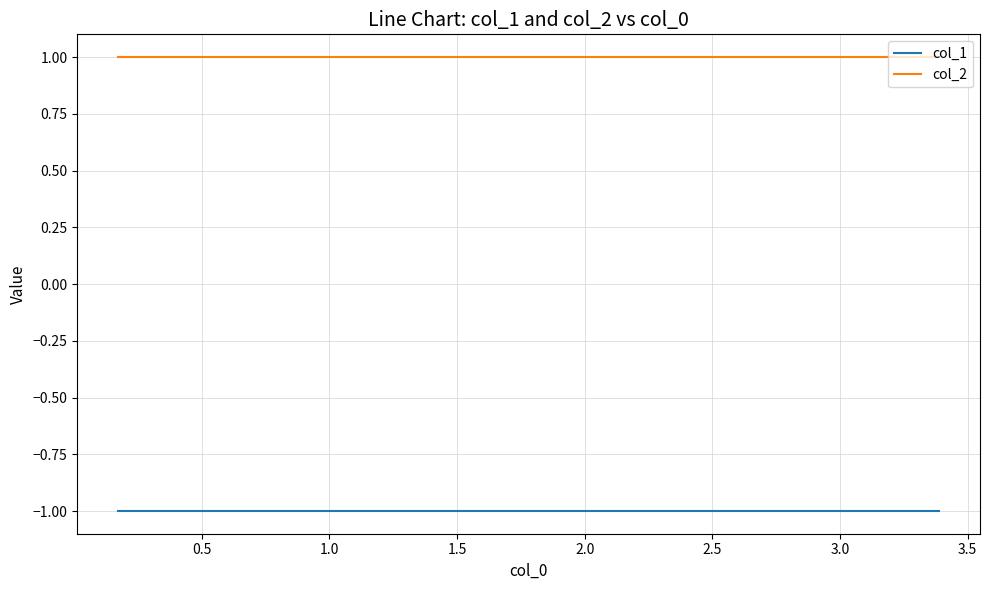

Read the col_1 value at 1.5.

-1